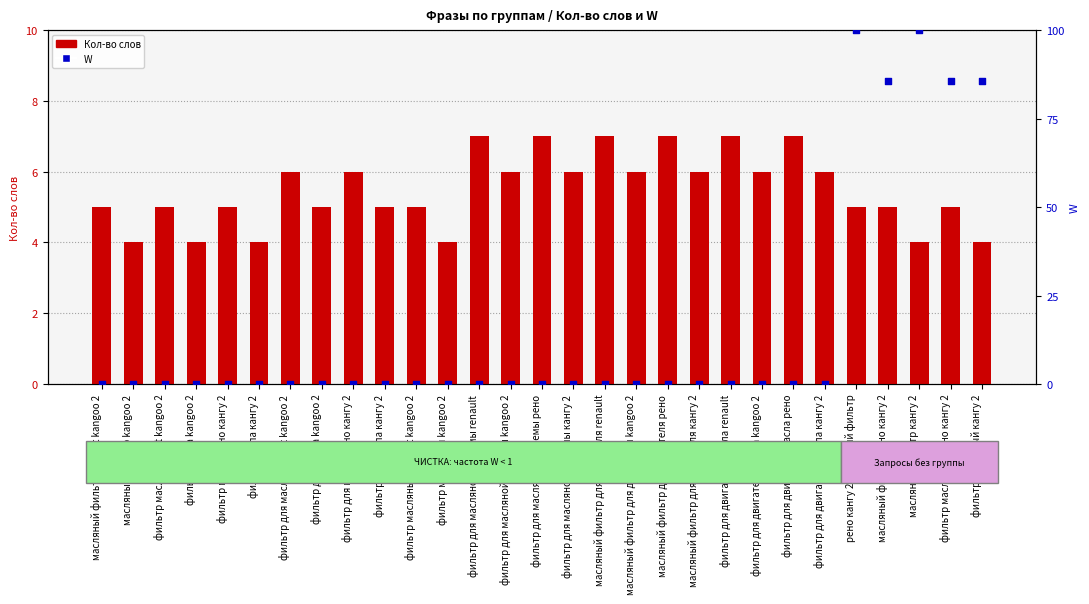

At how many categories does at least one series exceed 91?

2